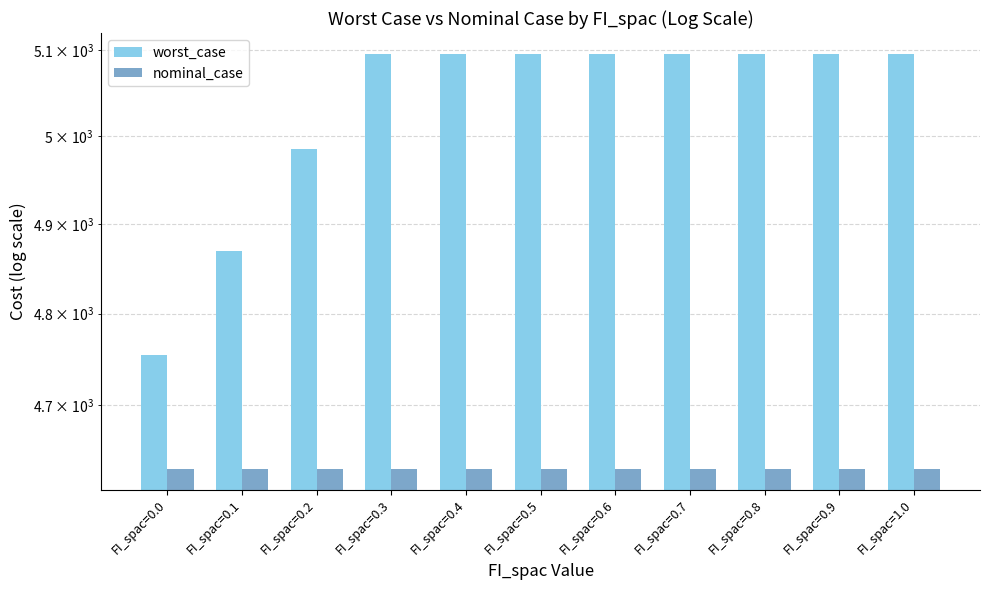

Rank the series by their maximum value, from highest to lowest.

worst_case, nominal_case